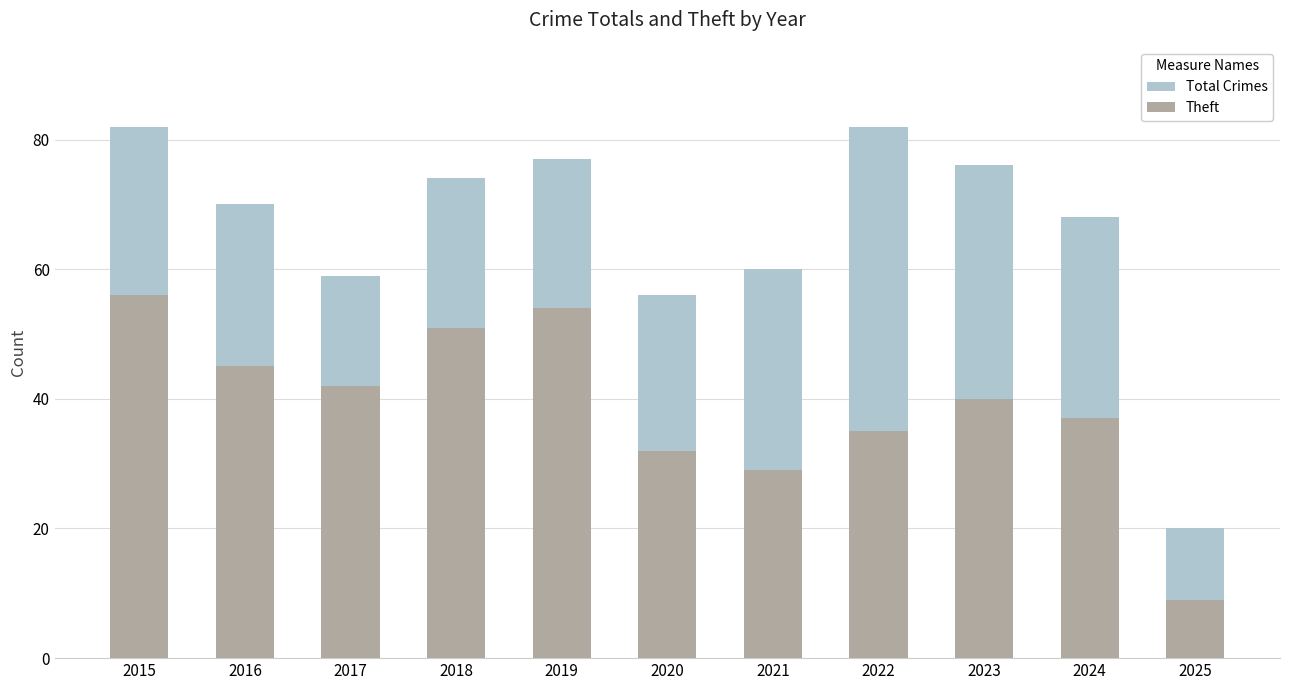

How many groups of bars are there?

11